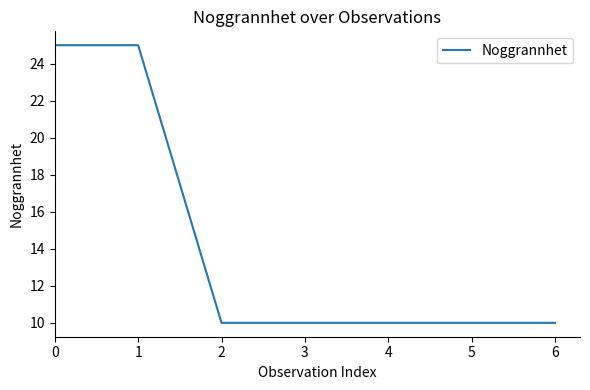

What is the ratio of the value at 3 to the value at 2?

1.0